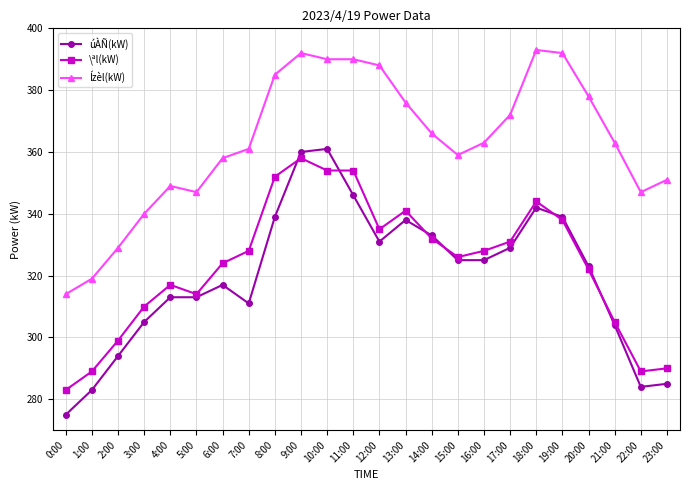

True or false: Ízèl(kW) and úÀÑ(kW) intersect in this chart.

False